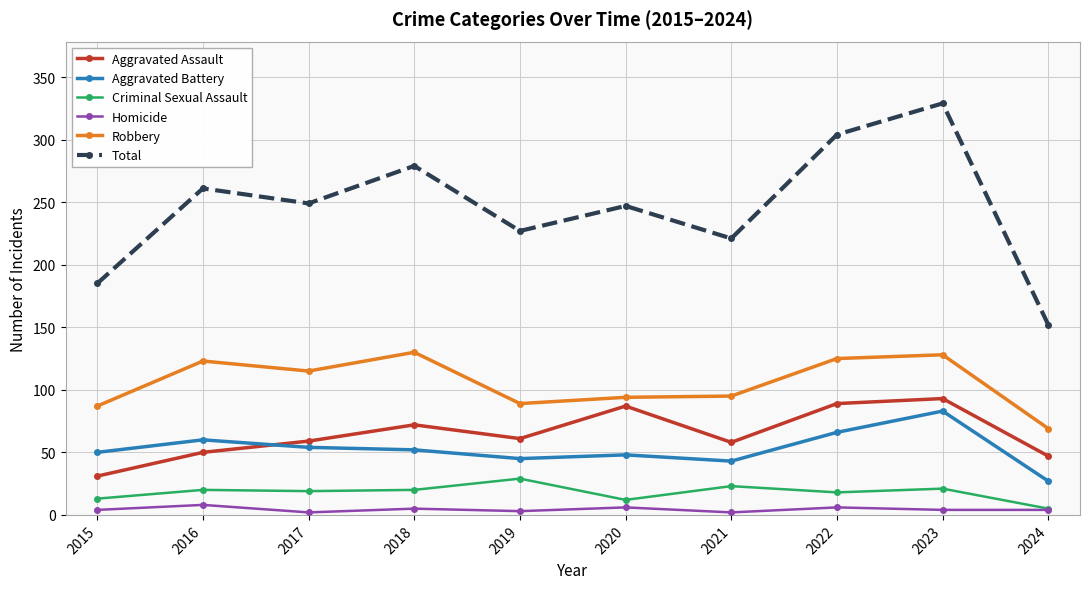

Which series changed the most between 2015 and 2019?

Total